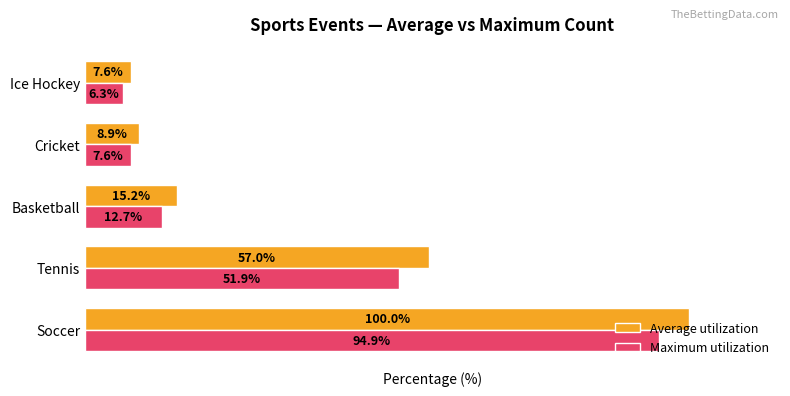

Rank the series by their maximum value, from highest to lowest.

Average utilization, Maximum utilization